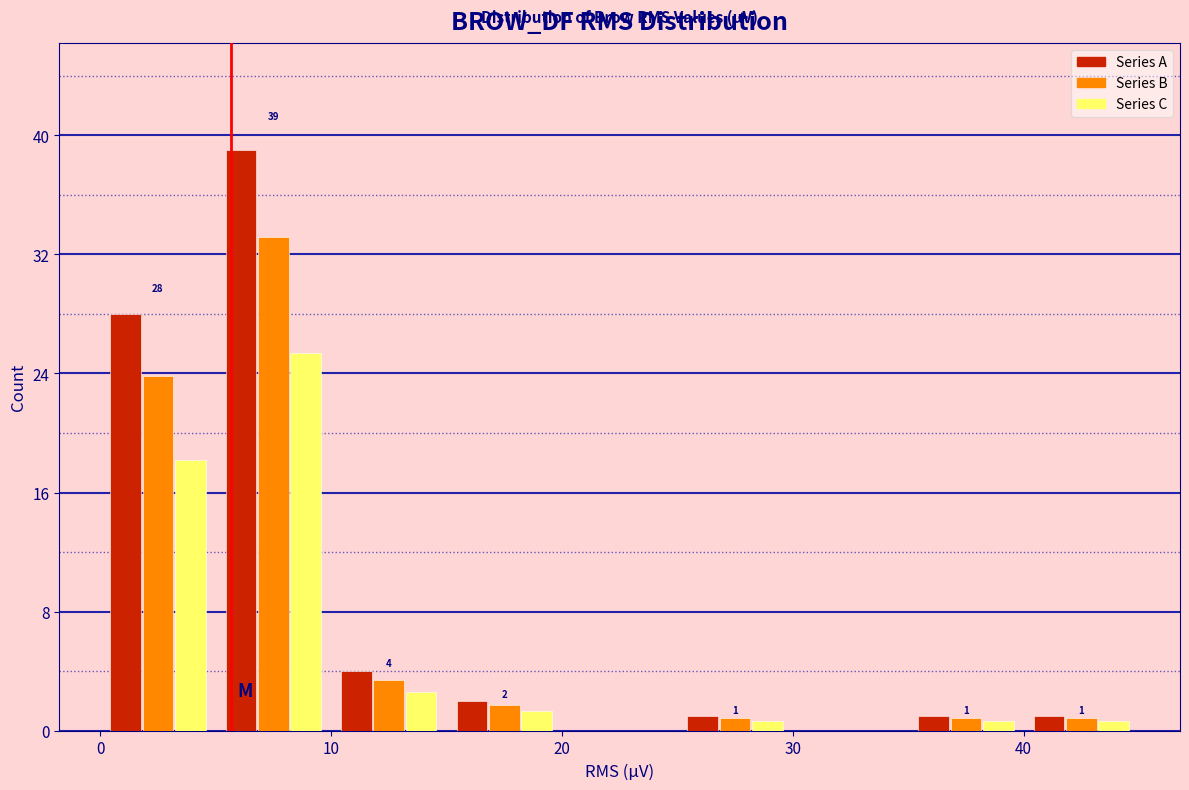

In the Series C series, which range on the x-axis has the tallest bar?

5 to 10